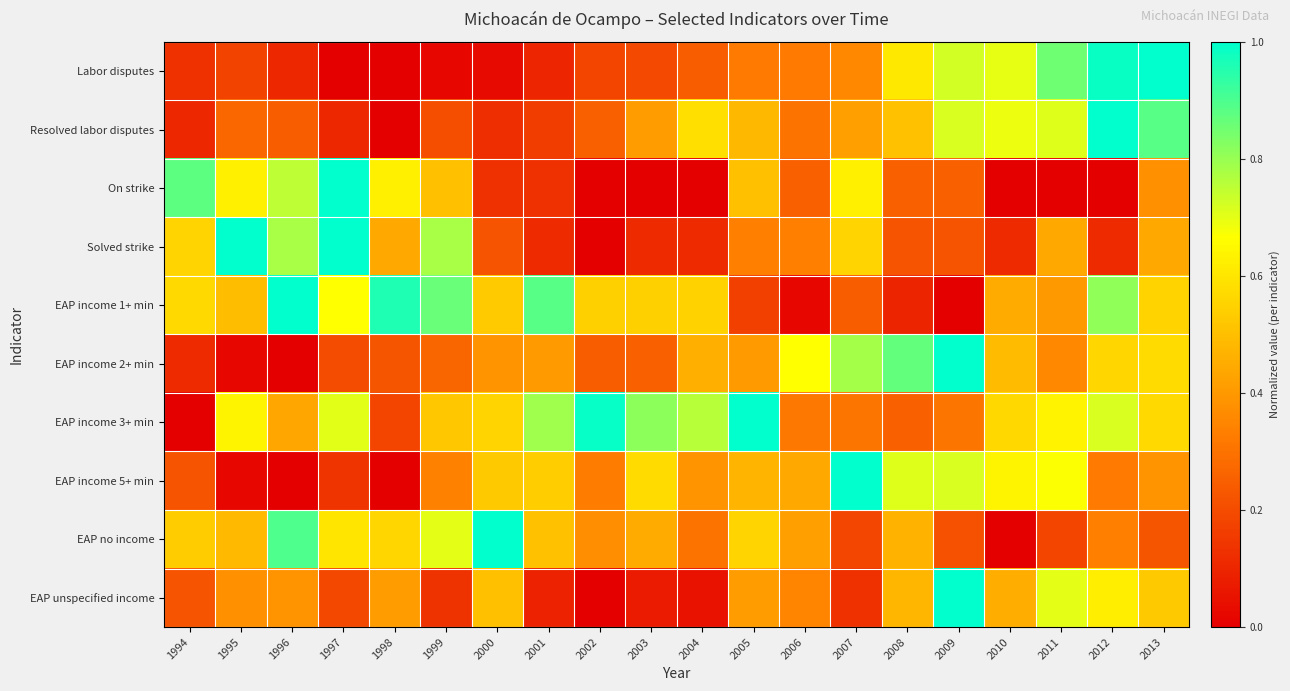

Reading left to right, transcribe all the data shown in this chart.

Labor disputes: 1994=0.1	1995=0.2	1996=0.1	1997=0.0	1998=0.0	1999=0.0	2000=0.0	2001=0.1	2002=0.2	2003=0.2	2004=0.2	2005=0.3	2006=0.3	2007=0.4	2008=0.6	2009=0.7	2010=0.7	2011=0.9	2012=1.0	2013=1.0
Resolved labor disputes: 1994=0.1	1995=0.3	1996=0.2	1997=0.1	1998=0.0	1999=0.2	2000=0.1	2001=0.2	2002=0.3	2003=0.4	2004=0.6	2005=0.5	2006=0.3	2007=0.4	2008=0.5	2009=0.7	2010=0.7	2011=0.7	2012=1.0	2013=0.9
On strike: 1994=0.9	1995=0.6	1996=0.8	1997=1.0	1998=0.6	1999=0.5	2000=0.1	2001=0.1	2002=0.0	2003=0.0	2004=0.0	2005=0.5	2006=0.2	2007=0.6	2008=0.2	2009=0.2	2010=0.0	2011=0.0	2012=0.0	2013=0.4
Solved strike: 1994=0.6	1995=1.0	1996=0.8	1997=1.0	1998=0.4	1999=0.8	2000=0.2	2001=0.1	2002=0.0	2003=0.1	2004=0.1	2005=0.3	2006=0.3	2007=0.6	2008=0.2	2009=0.2	2010=0.1	2011=0.4	2012=0.1	2013=0.4
EAP income 1+ min: 1994=0.6	1995=0.5	1996=1.0	1997=0.7	1998=1.0	1999=0.9	2000=0.5	2001=0.9	2002=0.5	2003=0.5	2004=0.6	2005=0.2	2006=0.0	2007=0.2	2008=0.1	2009=0.0	2010=0.4	2011=0.4	2012=0.8	2013=0.6
EAP income 2+ min: 1994=0.1	1995=0.0	1996=0.0	1997=0.2	1998=0.2	1999=0.3	2000=0.4	2001=0.4	2002=0.2	2003=0.3	2004=0.5	2005=0.4	2006=0.7	2007=0.8	2008=0.9	2009=1.0	2010=0.5	2011=0.4	2012=0.6	2013=0.6
EAP income 3+ min: 1994=0.0	1995=0.6	1996=0.4	1997=0.7	1998=0.2	1999=0.5	2000=0.6	2001=0.8	2002=1.0	2003=0.8	2004=0.8	2005=1.0	2006=0.3	2007=0.3	2008=0.3	2009=0.3	2010=0.6	2011=0.6	2012=0.7	2013=0.6
EAP income 5+ min: 1994=0.2	1995=0.0	1996=0.0	1997=0.1	1998=0.0	1999=0.3	2000=0.5	2001=0.5	2002=0.3	2003=0.6	2004=0.4	2005=0.5	2006=0.4	2007=1.0	2008=0.7	2009=0.7	2010=0.6	2011=0.7	2012=0.3	2013=0.4
EAP no income: 1994=0.5	1995=0.5	1996=0.9	1997=0.6	1998=0.6	1999=0.7	2000=1.0	2001=0.5	2002=0.4	2003=0.4	2004=0.3	2005=0.6	2006=0.4	2007=0.2	2008=0.5	2009=0.2	2010=0.0	2011=0.2	2012=0.3	2013=0.2
EAP unspecified income: 1994=0.2	1995=0.4	1996=0.4	1997=0.2	1998=0.4	1999=0.1	2000=0.5	2001=0.1	2002=0.0	2003=0.1	2004=0.0	2005=0.4	2006=0.3	2007=0.1	2008=0.5	2009=1.0	2010=0.5	2011=0.7	2012=0.6	2013=0.5